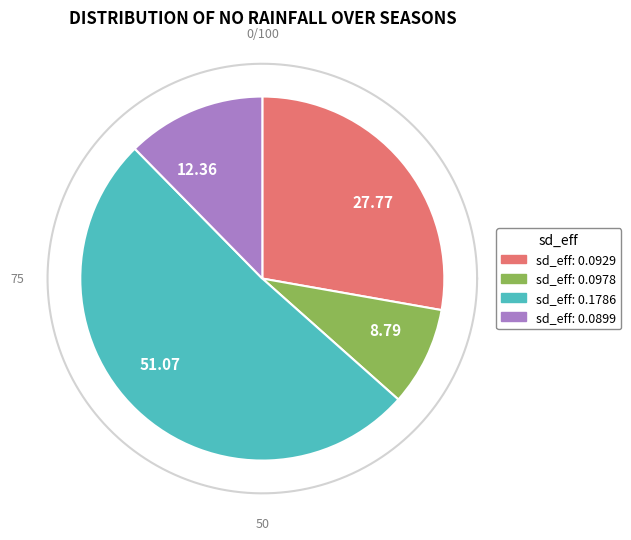

Which category has the biggest portion of the pie?

0.178569970827631